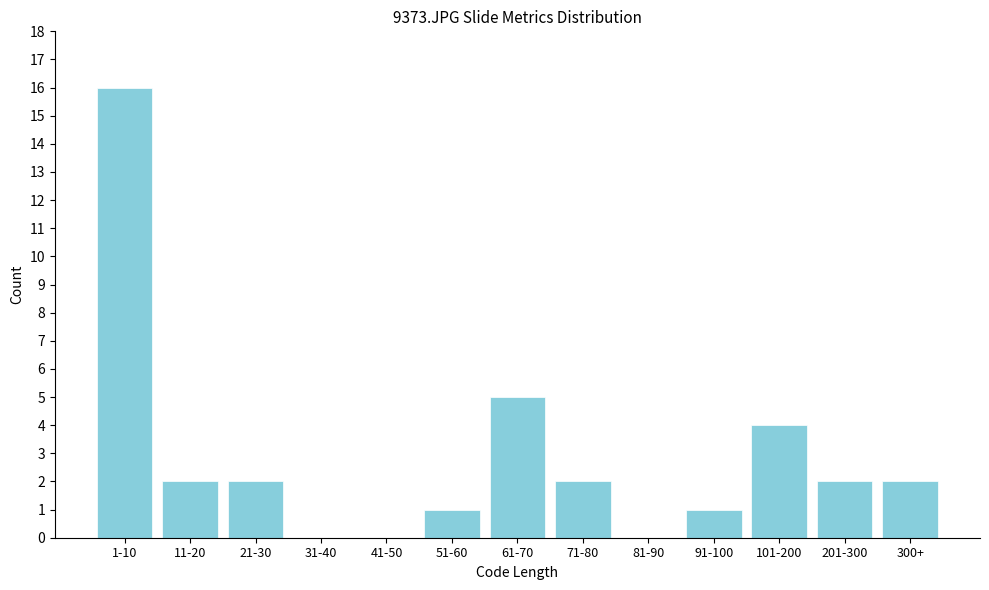

Reading right to left, what are all the values shown in this chart?

300+=2	201-300=2	101-200=4	91-100=1	81-90=0	71-80=2	61-70=5	51-60=1	41-50=0	31-40=0	21-30=2	11-20=2	1-10=16